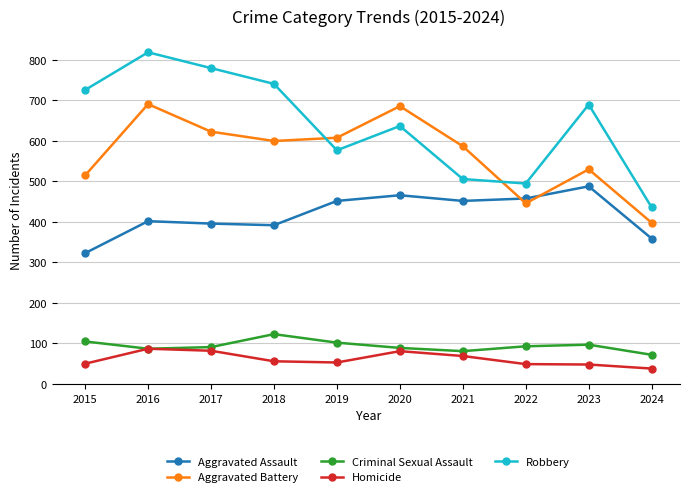

What is the approximate value of Robbery at 2020?

637